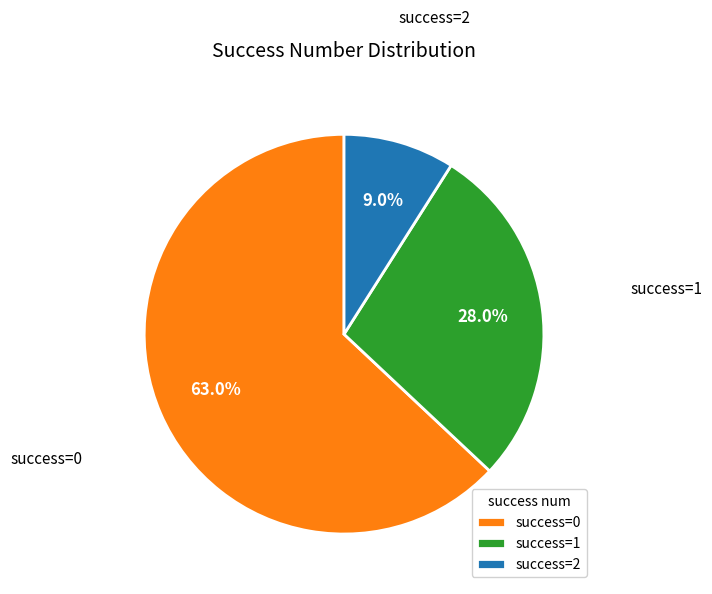

What percentage do success=2 and success=1 together represent?

37.0%